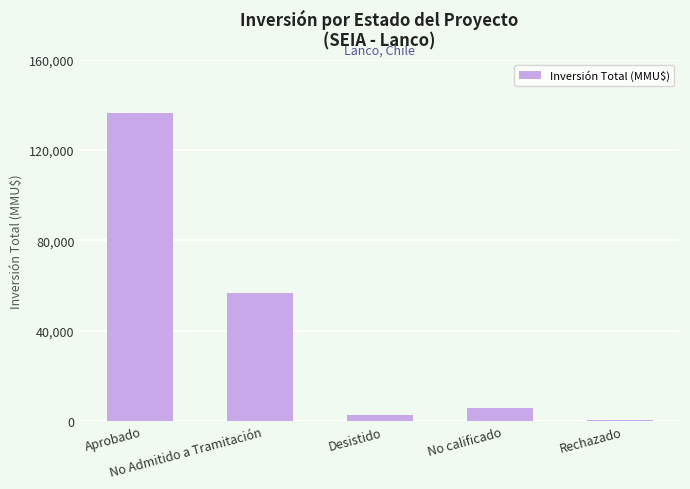

What is the change in value from Desistido to No calificado?

+2950